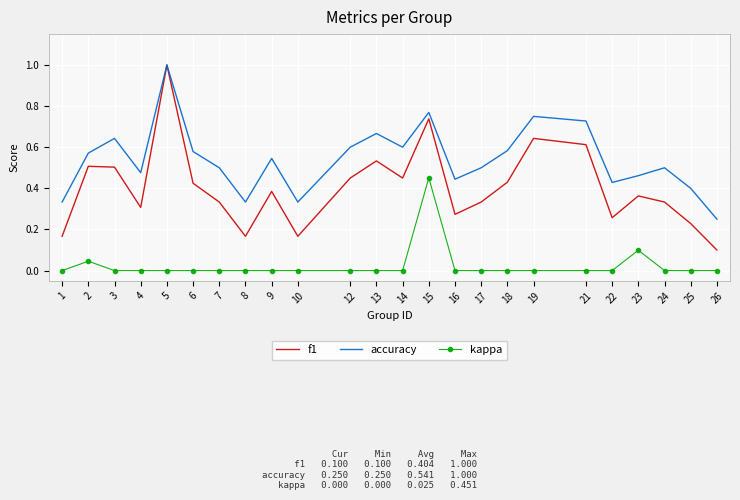

Which series has the widest spread of values?

f1